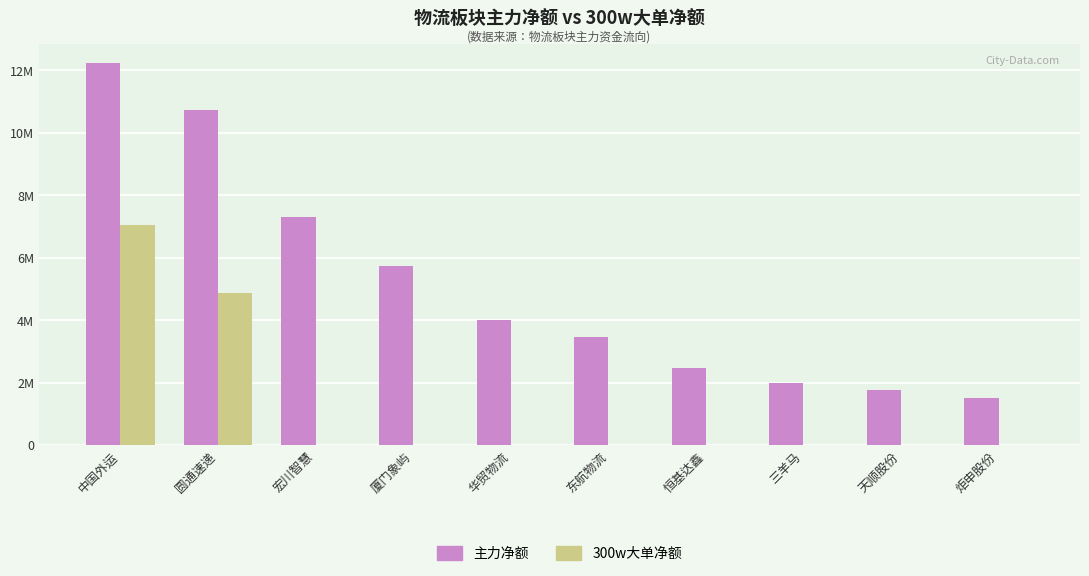

What is the sum of all 主力净额 values?

51178762